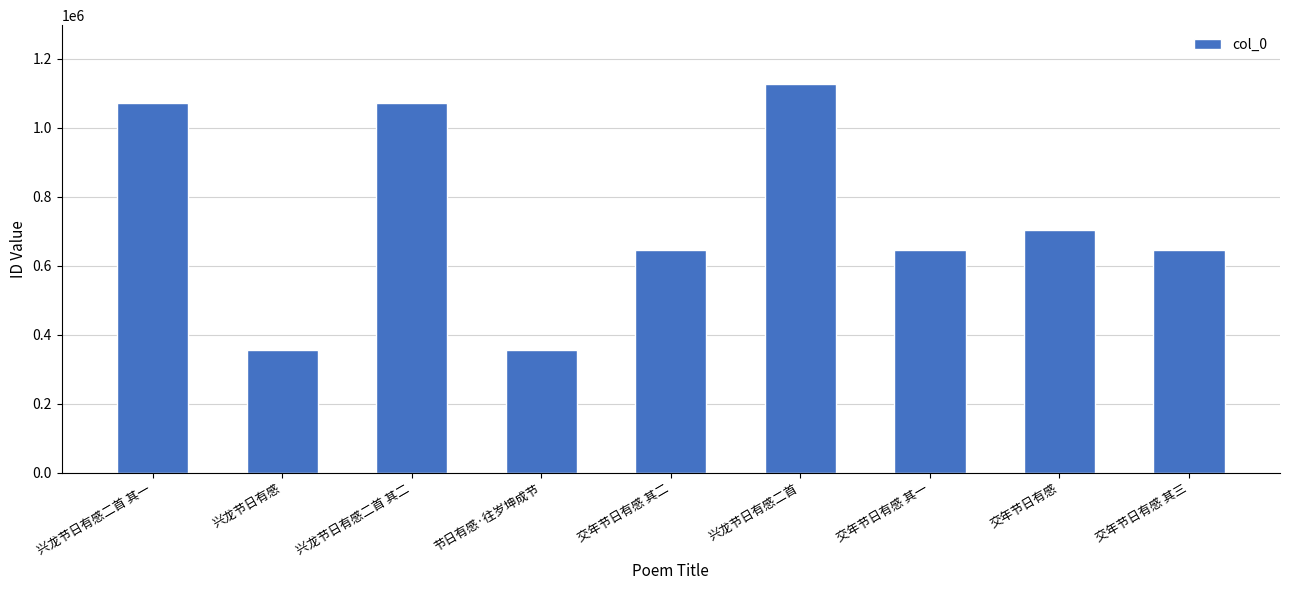

At which category does the chart reach its peak across all series?

兴龙节日有感二首